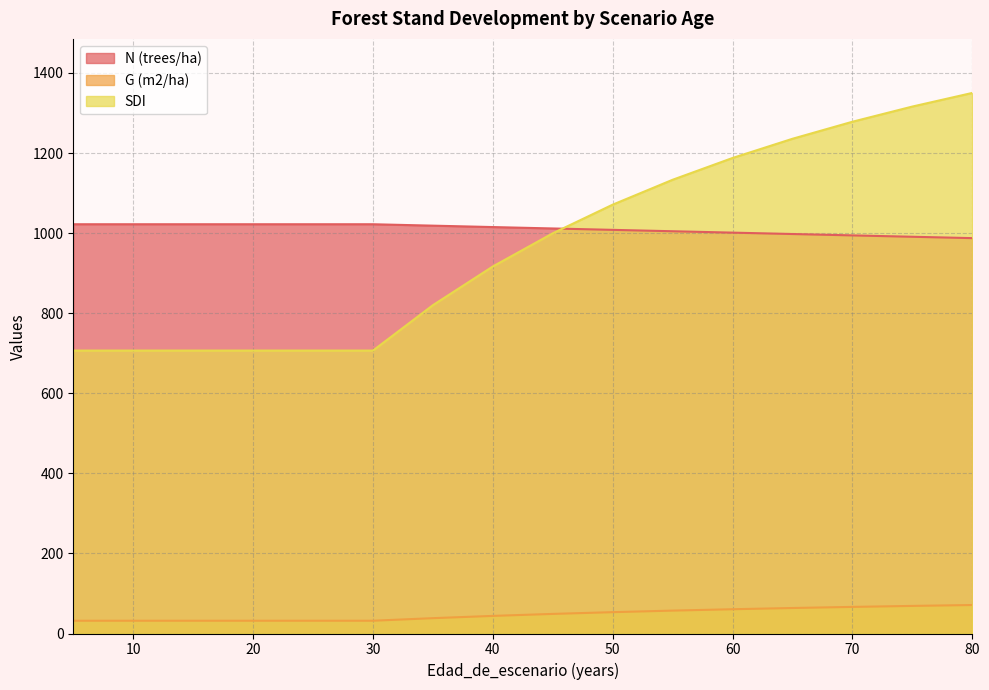

What is the lowest value of the G (m2/ha) series?

31.9